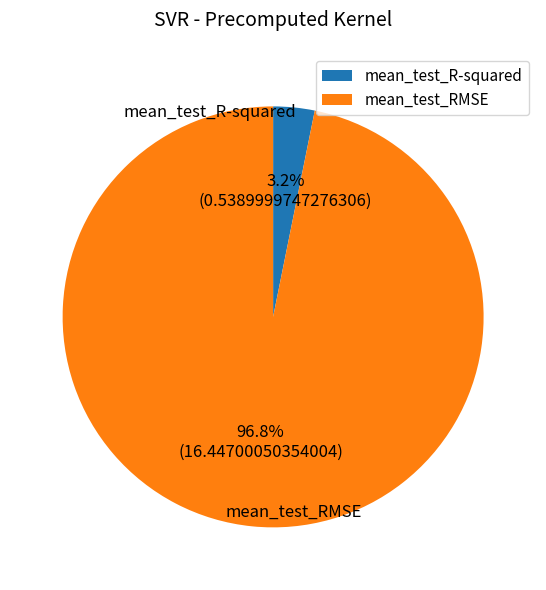

True or false: mean_test_R-squared accounts for 15% of the total.

False